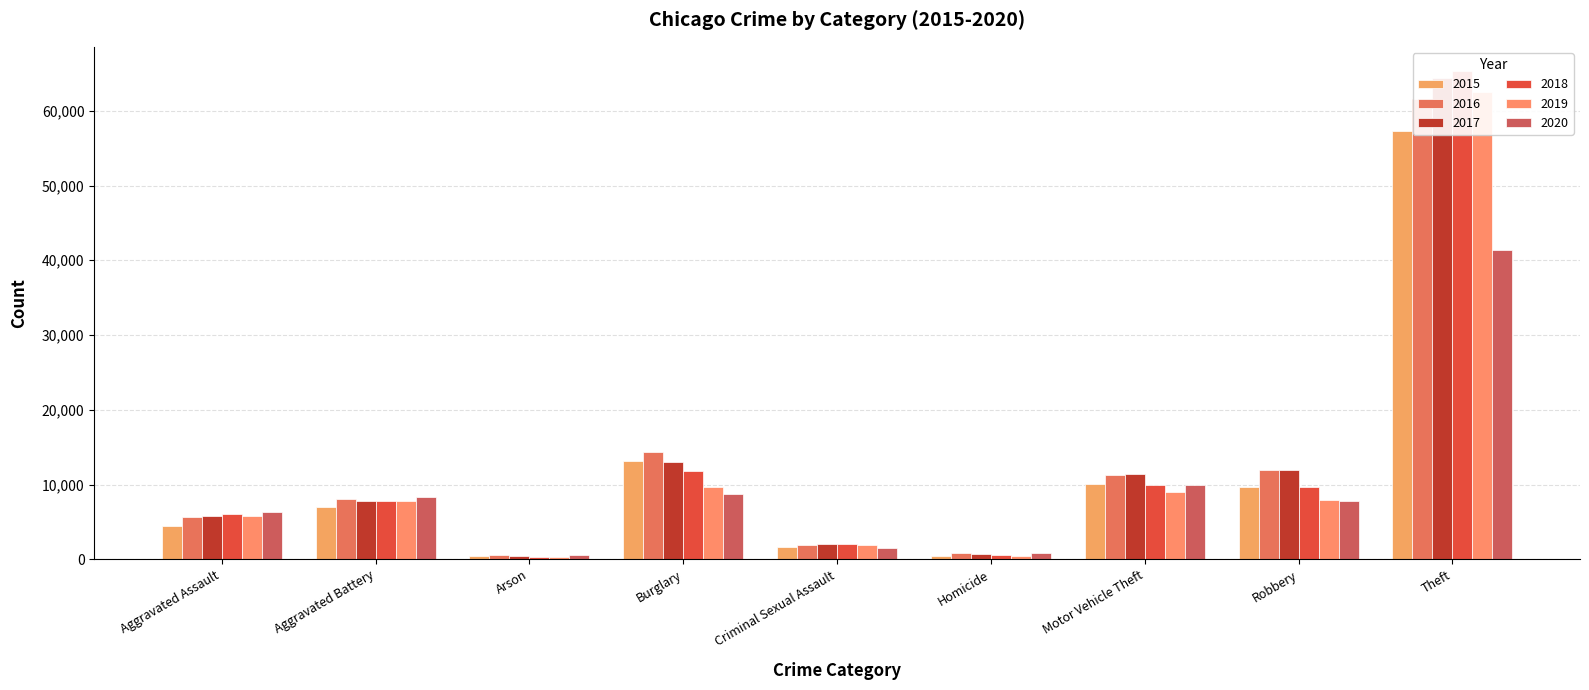

Are the bars grouped side by side (vs. stacked)?

Yes